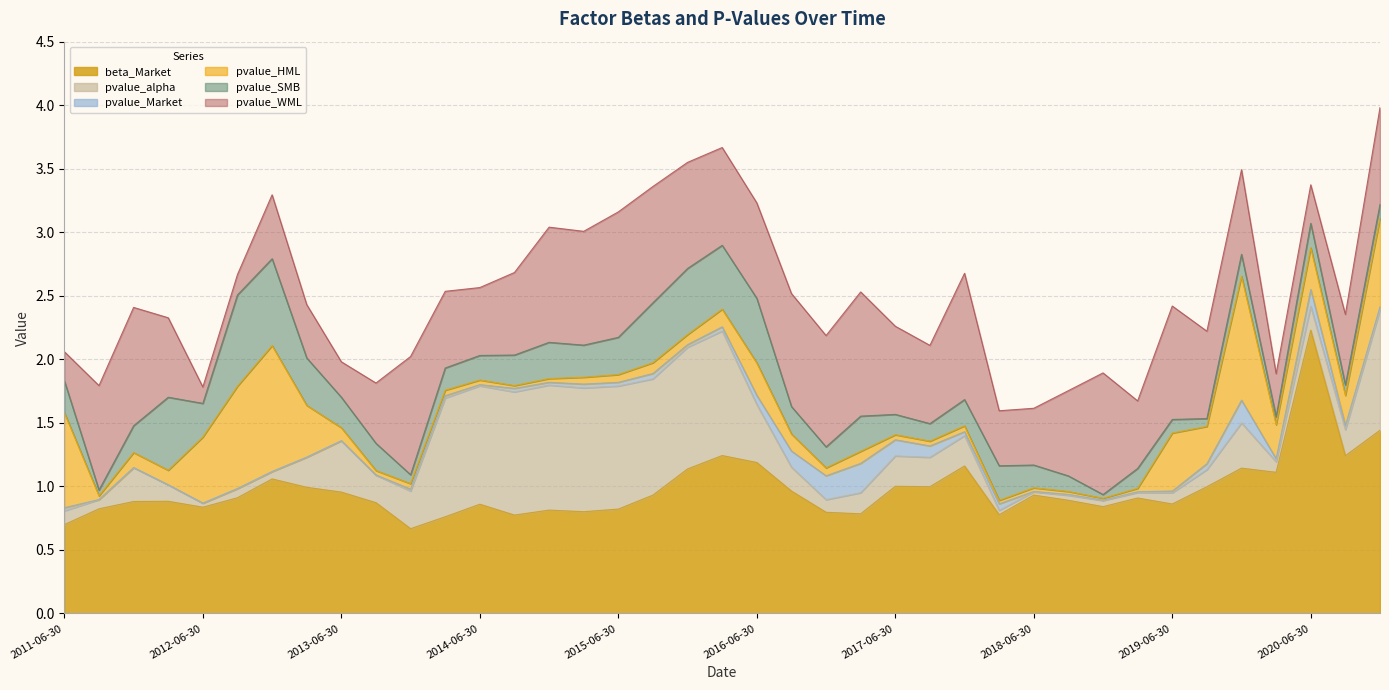

What is the difference between the second highest and second lowest values in the pvalue_alpha series?

0.9